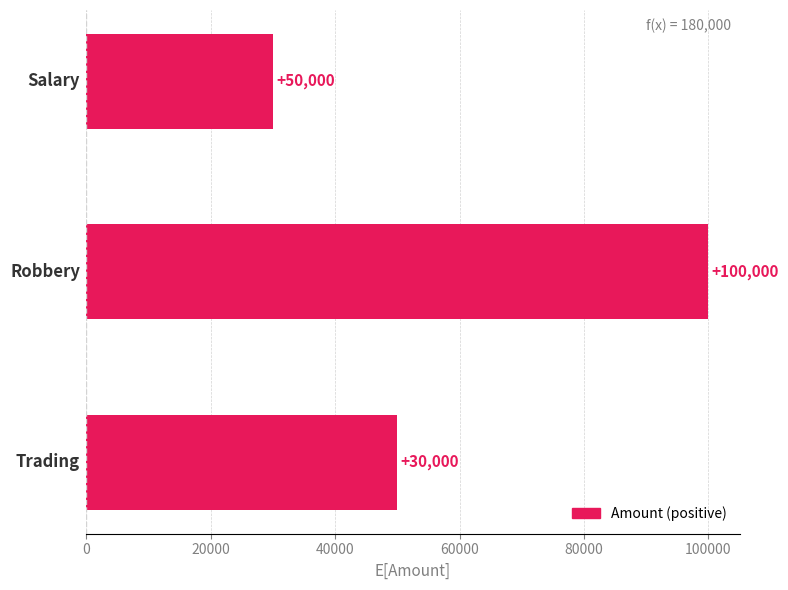

What is the difference between the maximum and minimum values?

70000